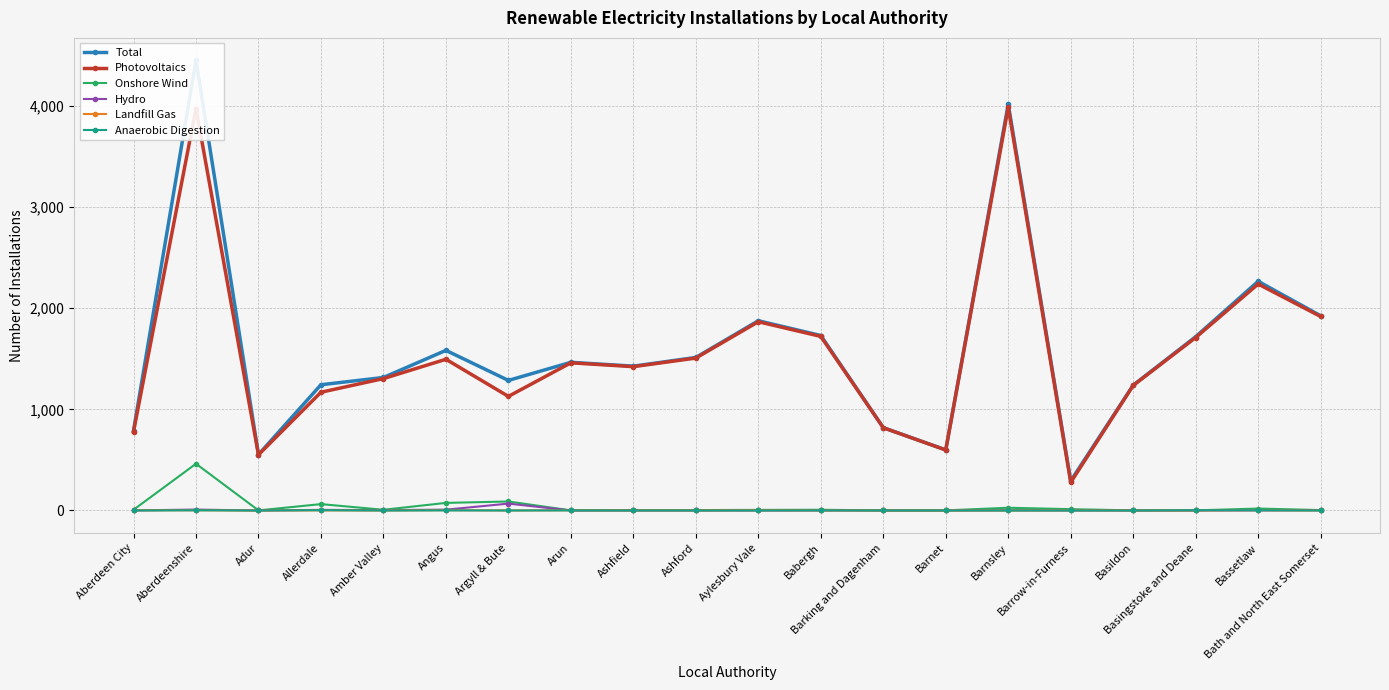

What are all the series names shown in the legend?

Total, Photovoltaics, Onshore Wind, Hydro, Landfill Gas, Anaerobic Digestion